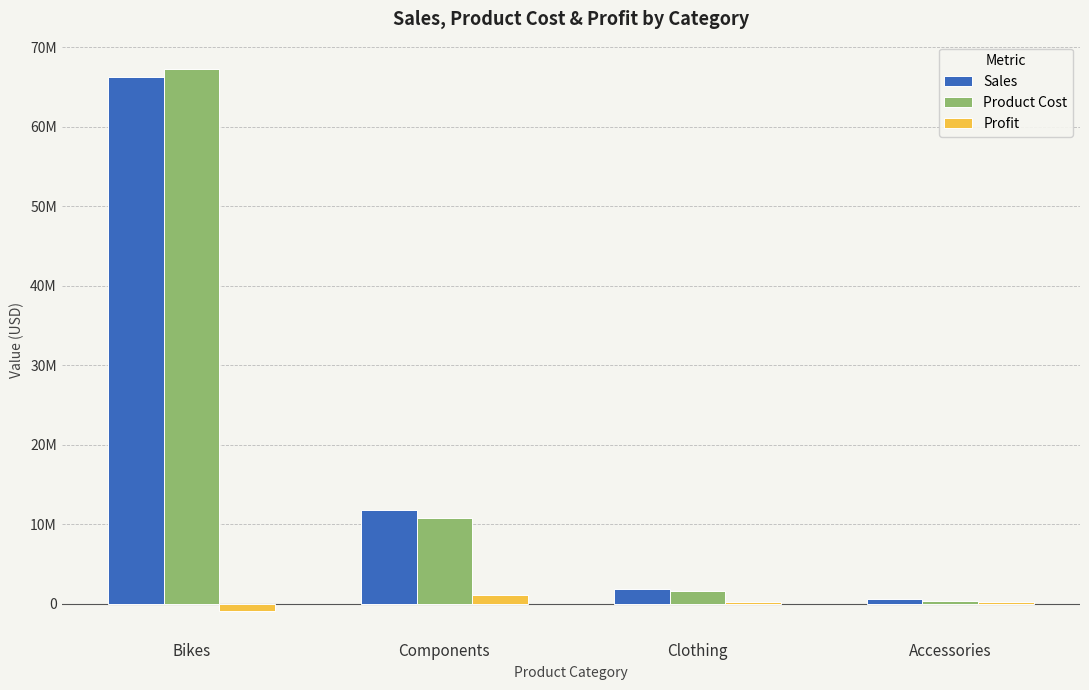

What are all the series names shown in the legend?

Sales, Product Cost, Profit